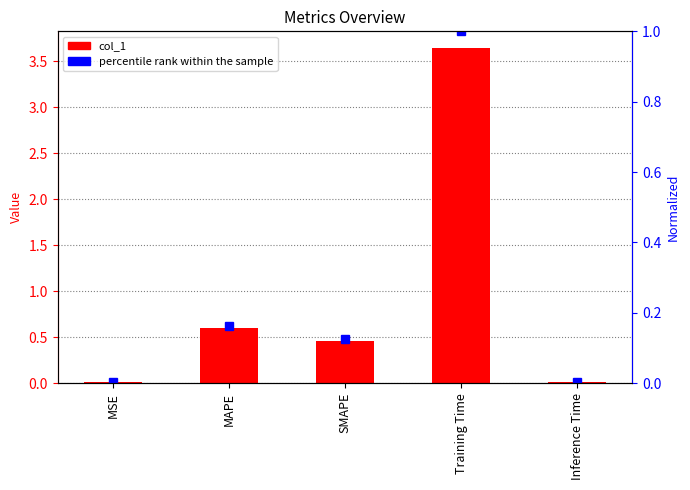

Reading left to right, what are all the values shown in this chart?

col_1: MSE=0.0	MAPE=0.6	SMAPE=0.5	Training Time=3.6	Inference Time=0.0
percentile rank within the sample: MSE=0.0	MAPE=0.2	SMAPE=0.1	Training Time=1.0	Inference Time=0.0